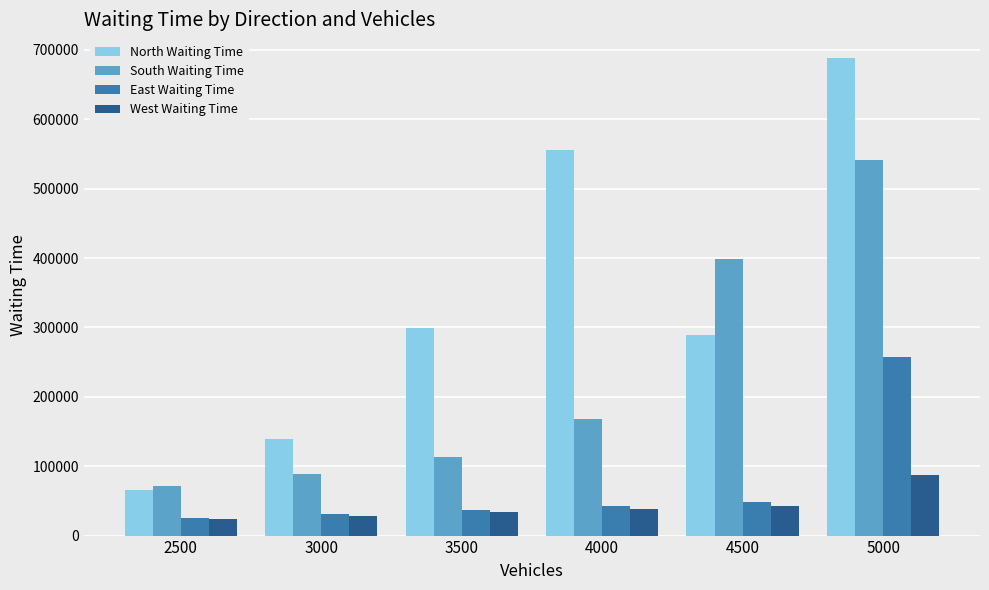

Reading left to right, list all the values displayed in this chart.

North Waiting Time: 65226	139883	299882	555301	288750	688043
South Waiting Time: 71015	89097	112970	167355	398305	541117
East Waiting Time: 25123	31626	37161	43144	49087	257519
West Waiting Time: 23539	27521	34180	37948	42432	87682